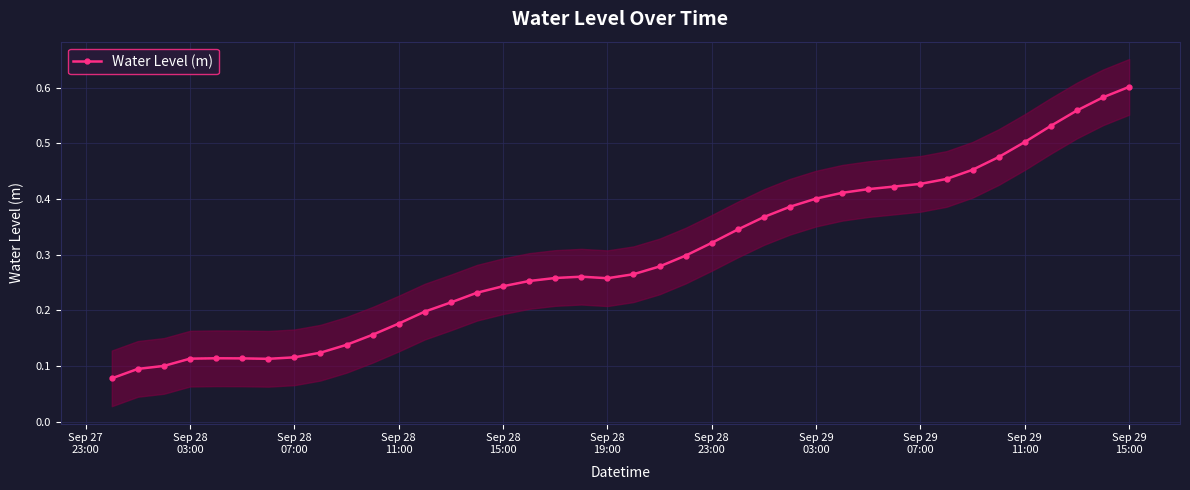

True or false: the data has more than 2 interior local peaks.

False